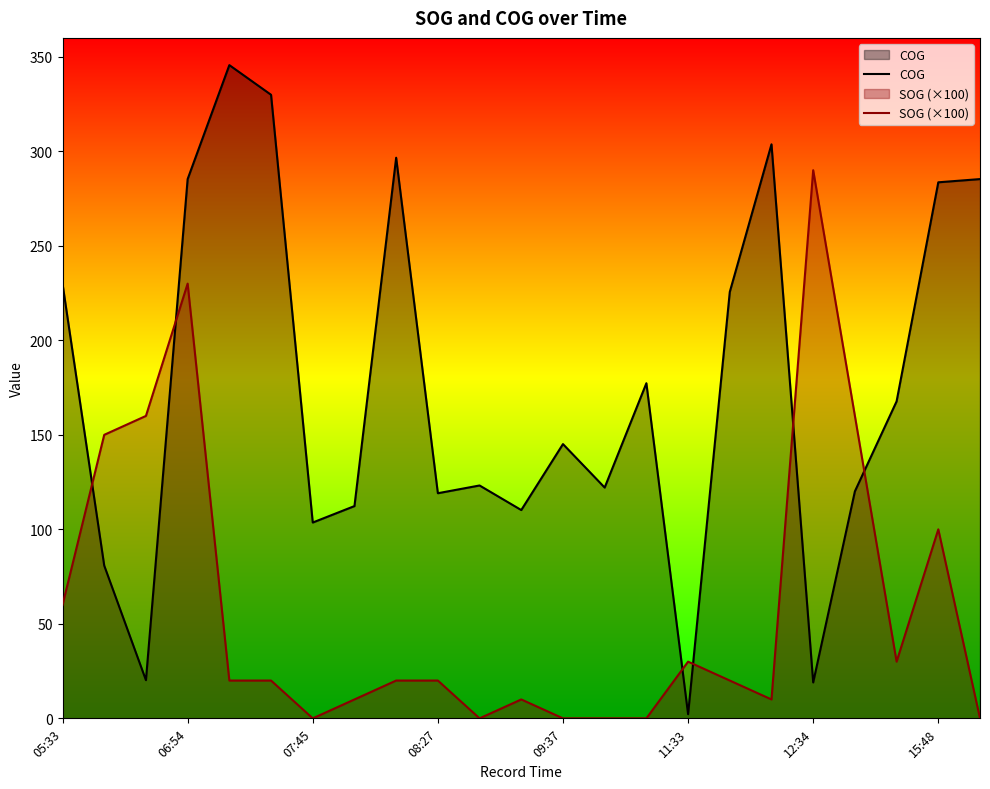

Which series has the largest total across all categories?

COG